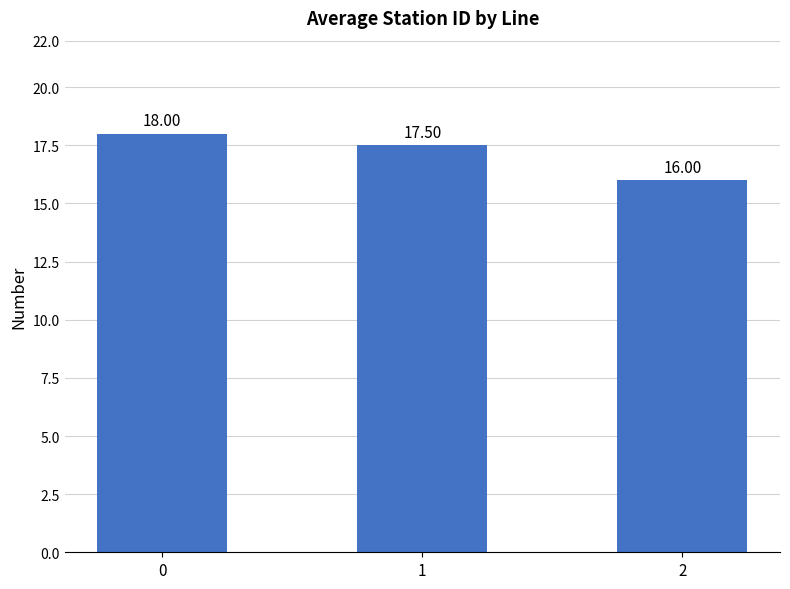

What is the difference between the maximum and minimum values?

2.0